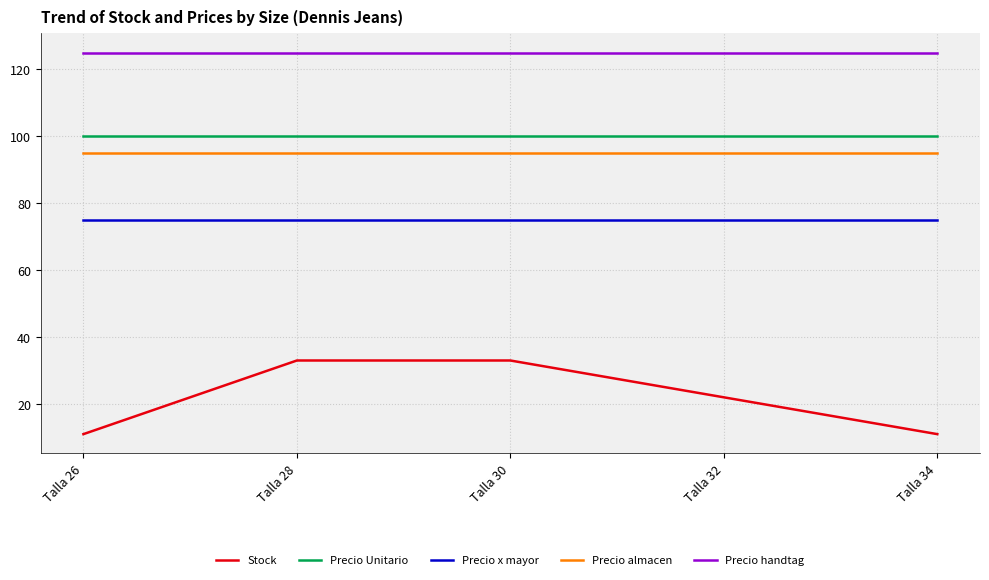

How many lines are shown in the chart?

5